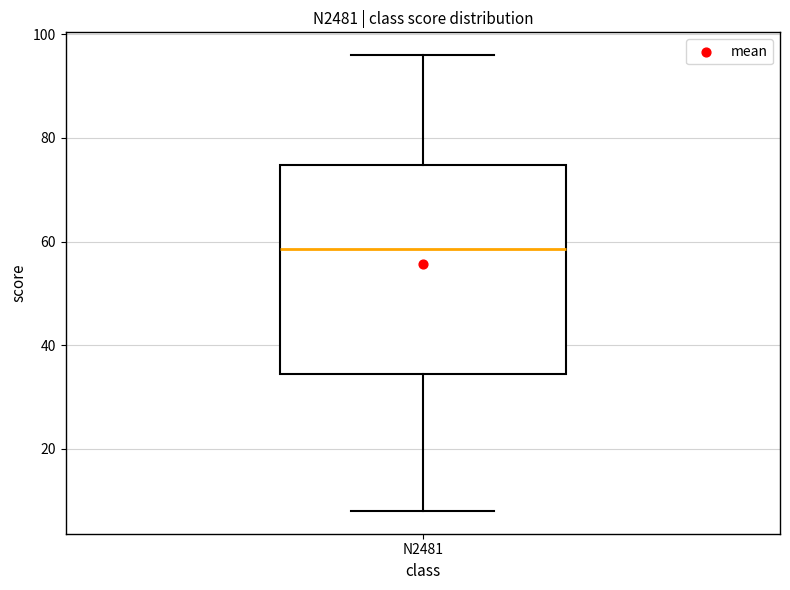

Where does the upper whisker of the box for N2481 end on the y-axis? The values are not printed on the chart, so give them approximately, as read against the axis.

96